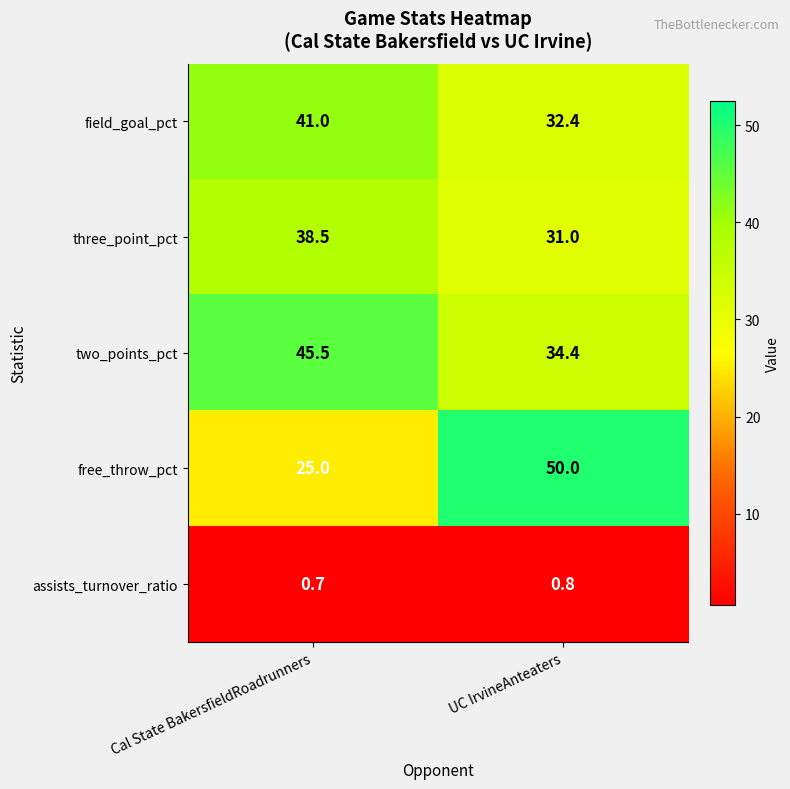

Reading left to right, transcribe all the data shown in this chart.

field_goal_pct: 41.0	32.4
three_point_pct: 38.5	31.0
two_points_pct: 45.5	34.4
free_throw_pct: 25.0	50.0
assists_turnover_ratio: 0.7	0.8